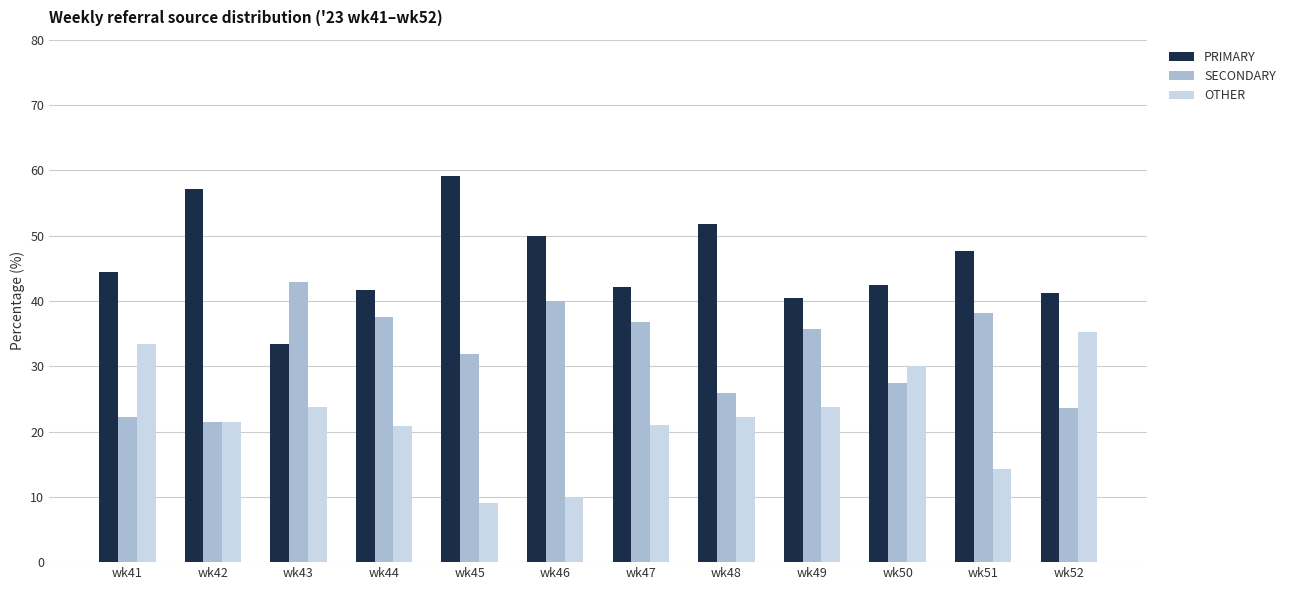

List the series in order of their peak value, highest first.

PRIMARY, SECONDARY, OTHER